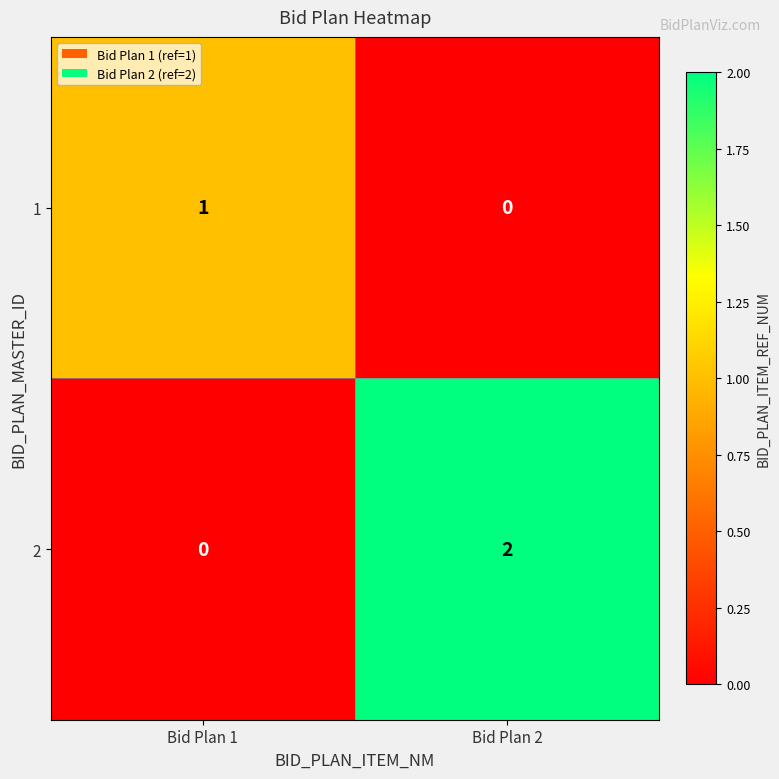

The 1 series shows 1 at Bid Plan 1. True or false?

True